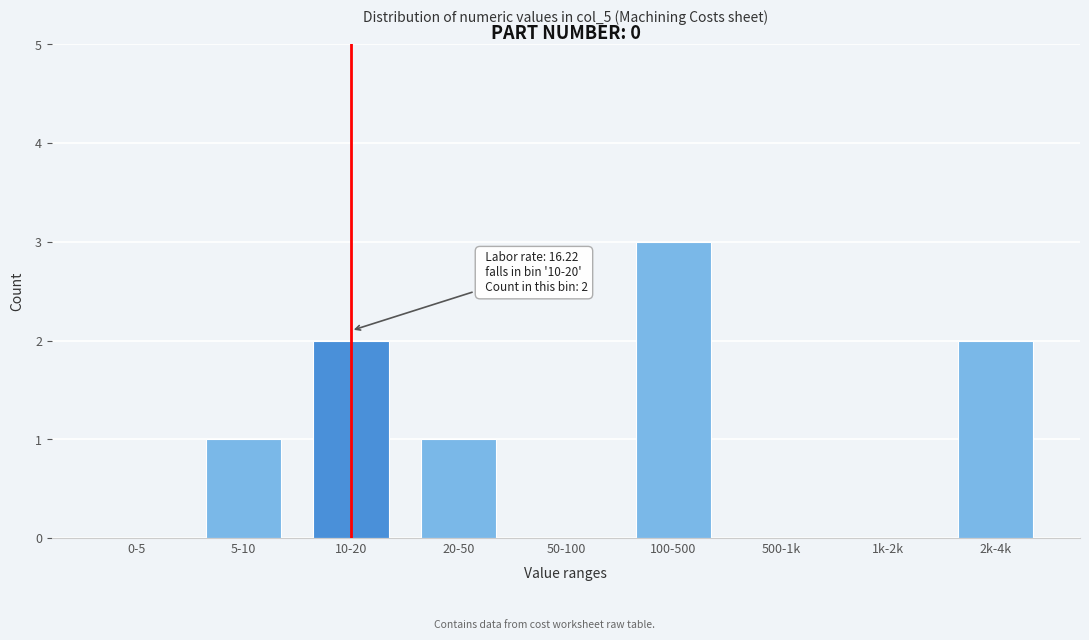

Reading right to left, transcribe all the data shown in this chart.

2k-4k=2	1k-2k=0	500-1k=0	100-500=3	50-100=0	20-50=1	10-20=2	5-10=1	0-5=0